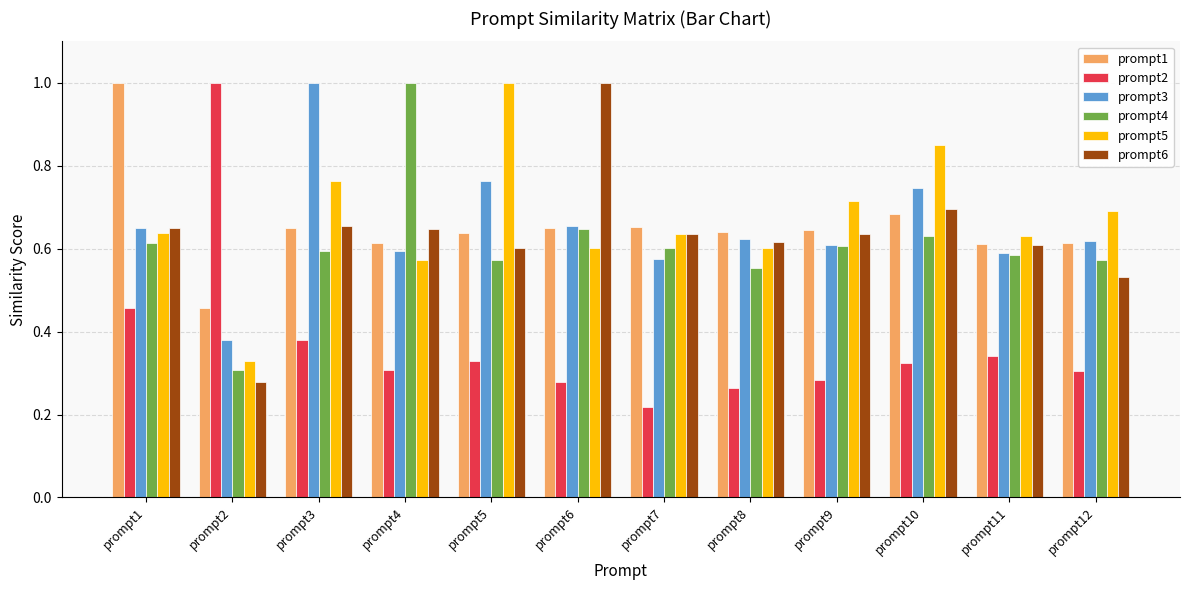

What is the greatest value displayed?

1.0